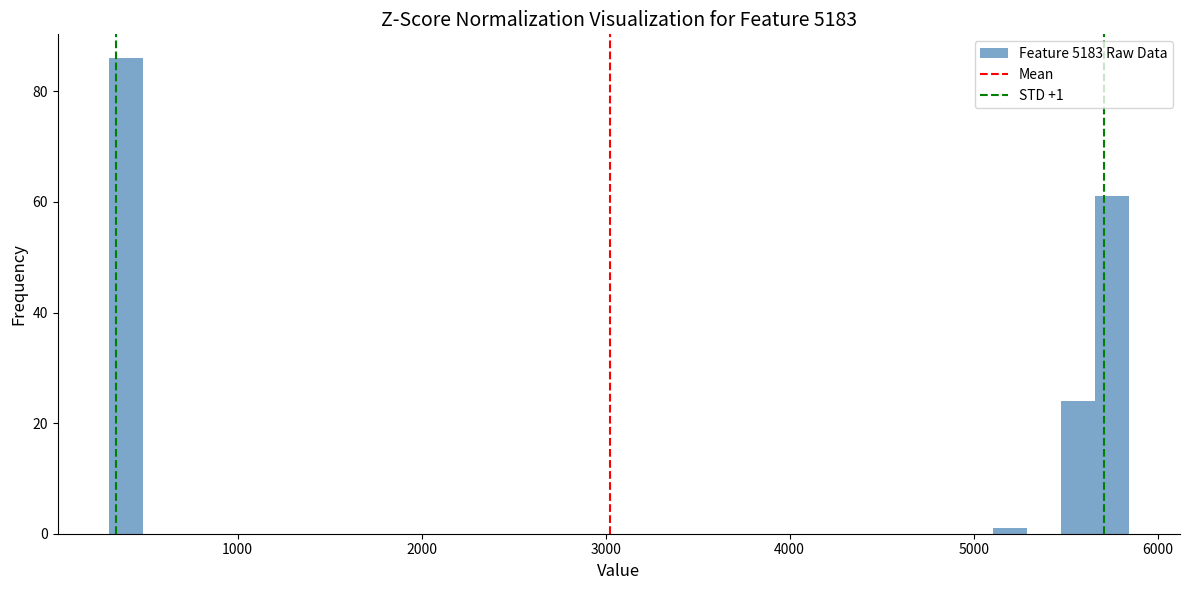

Around what value on the x-axis is the tallest bar? Give the approximate position of its centre, as read against the axis.

400